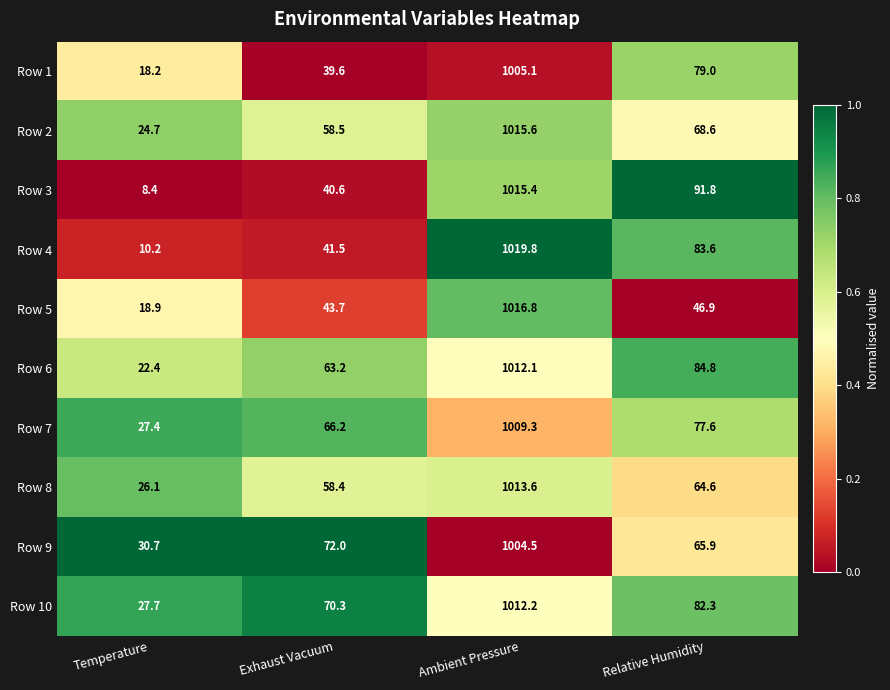

How many series are shown in this chart?

10